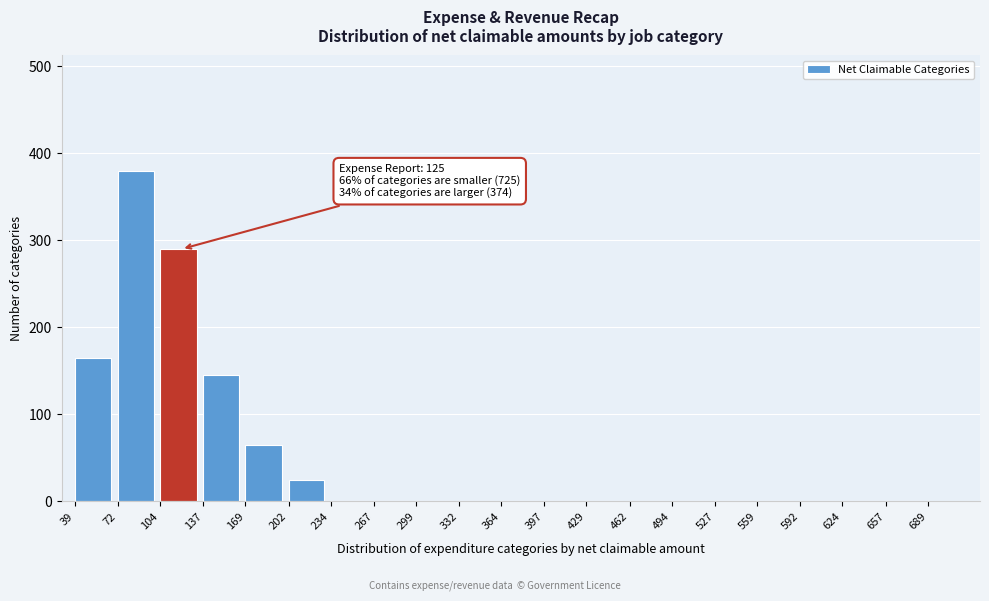

Reading right to left, transcribe all the data shown in this chart.

657=0	624=0	592=0	559=0	527=0	494=0	462=0	429=0	397=0	364=0	332=0	299=0	267=0	234=0	202=25	169=65	137=145	104=290	72=380	39=165